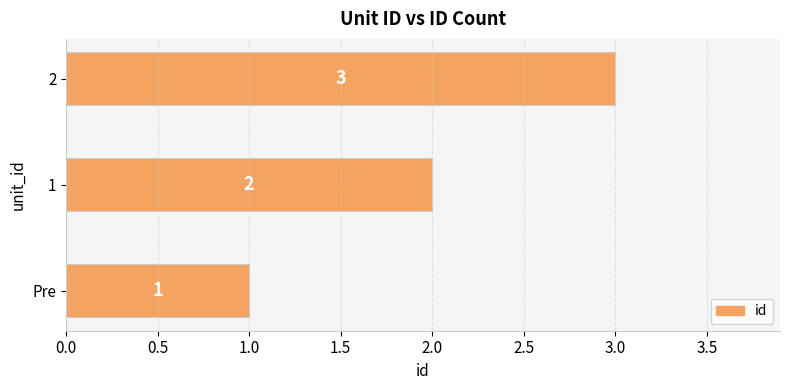

What is the difference between the maximum and minimum values?

2